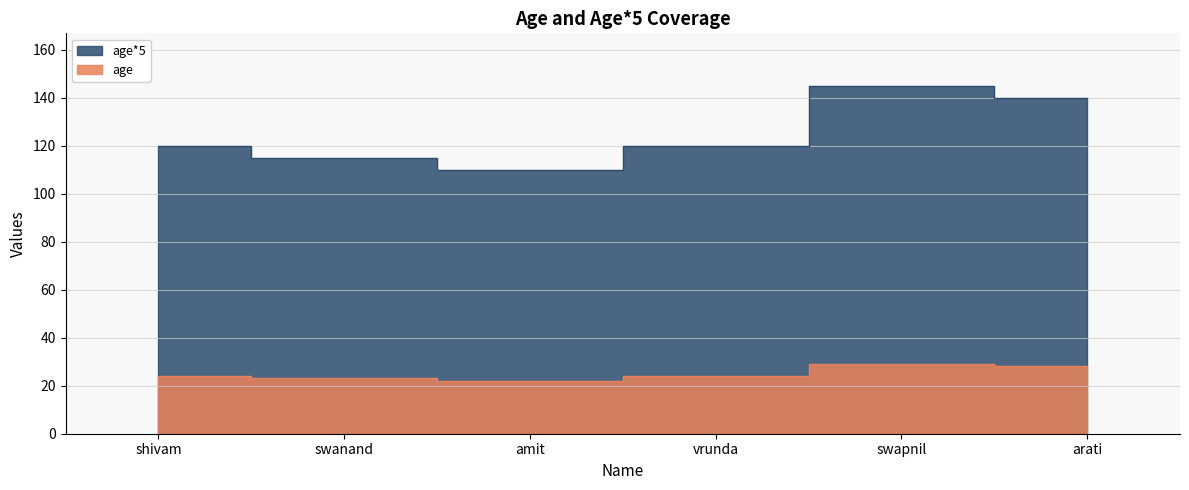

How many lines are shown in the chart?

2